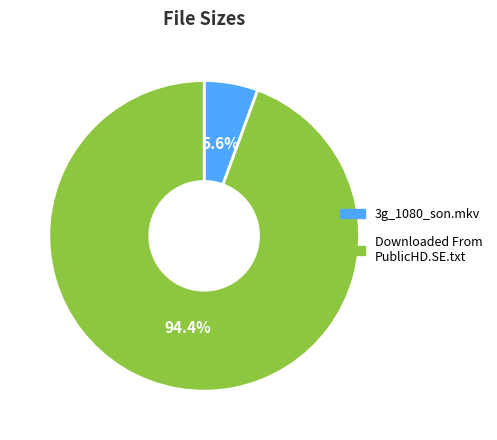

Count the number of slices in the pie.

2